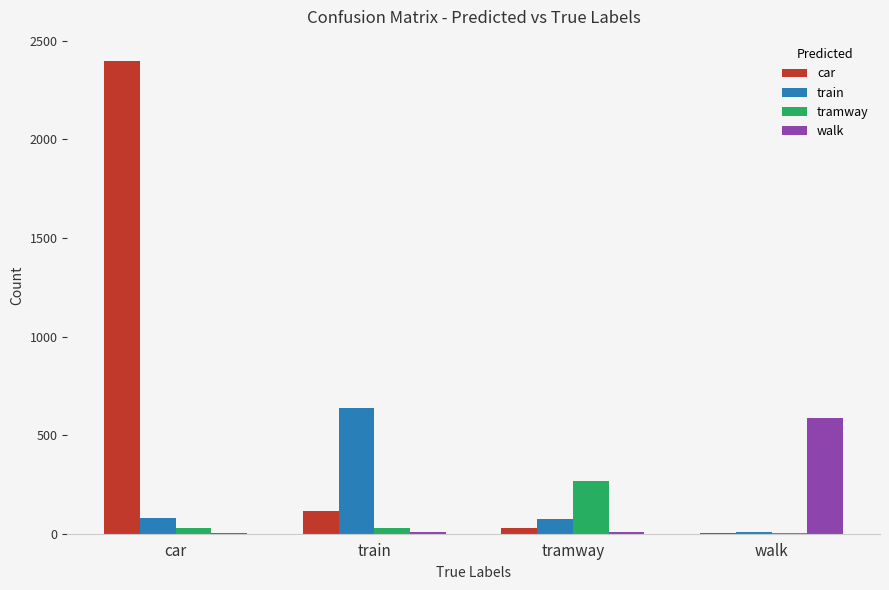

Which category has the highest value in the walk series?

walk